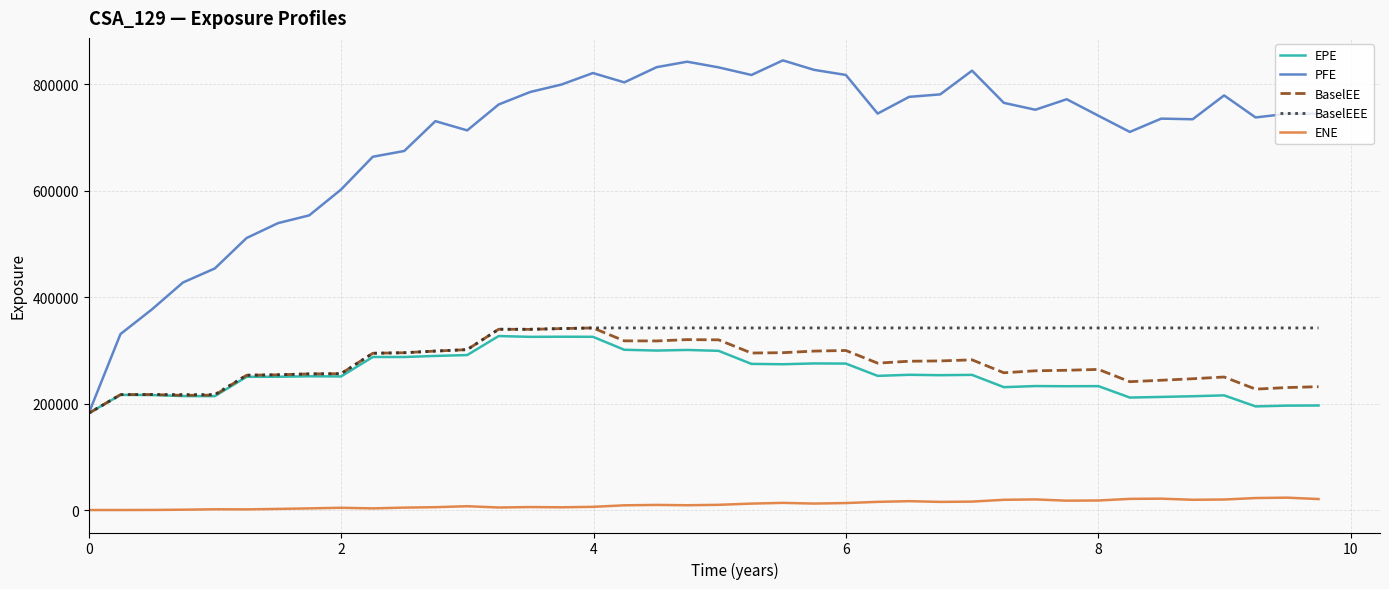

What is the difference between the maximum and second lowest values in the EPE series?

132211.0